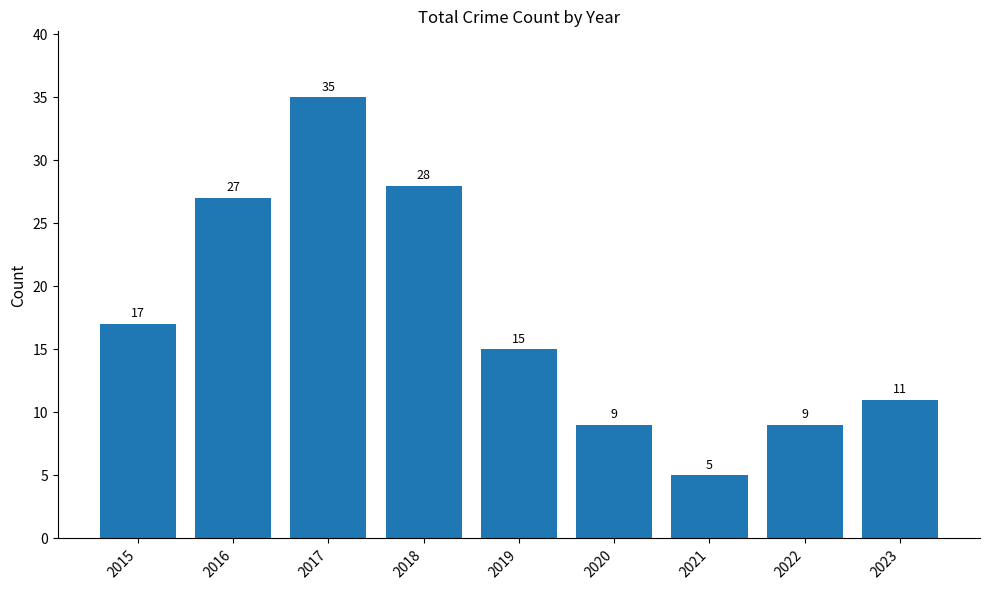

Does the chart contain stacked bars?

No